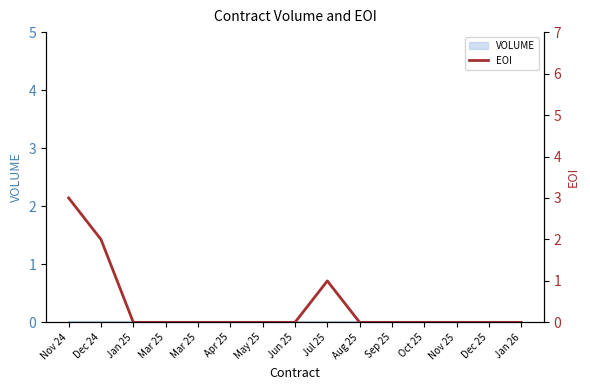

List the labels in order of value, largest first.

Nov 24, Dec 24, Jul 25, Jan 25, Mar 25, Mar 25, Apr 25, May 25, Jun 25, Aug 25, Sep 25, Oct 25, Nov 25, Dec 25, Jan 26